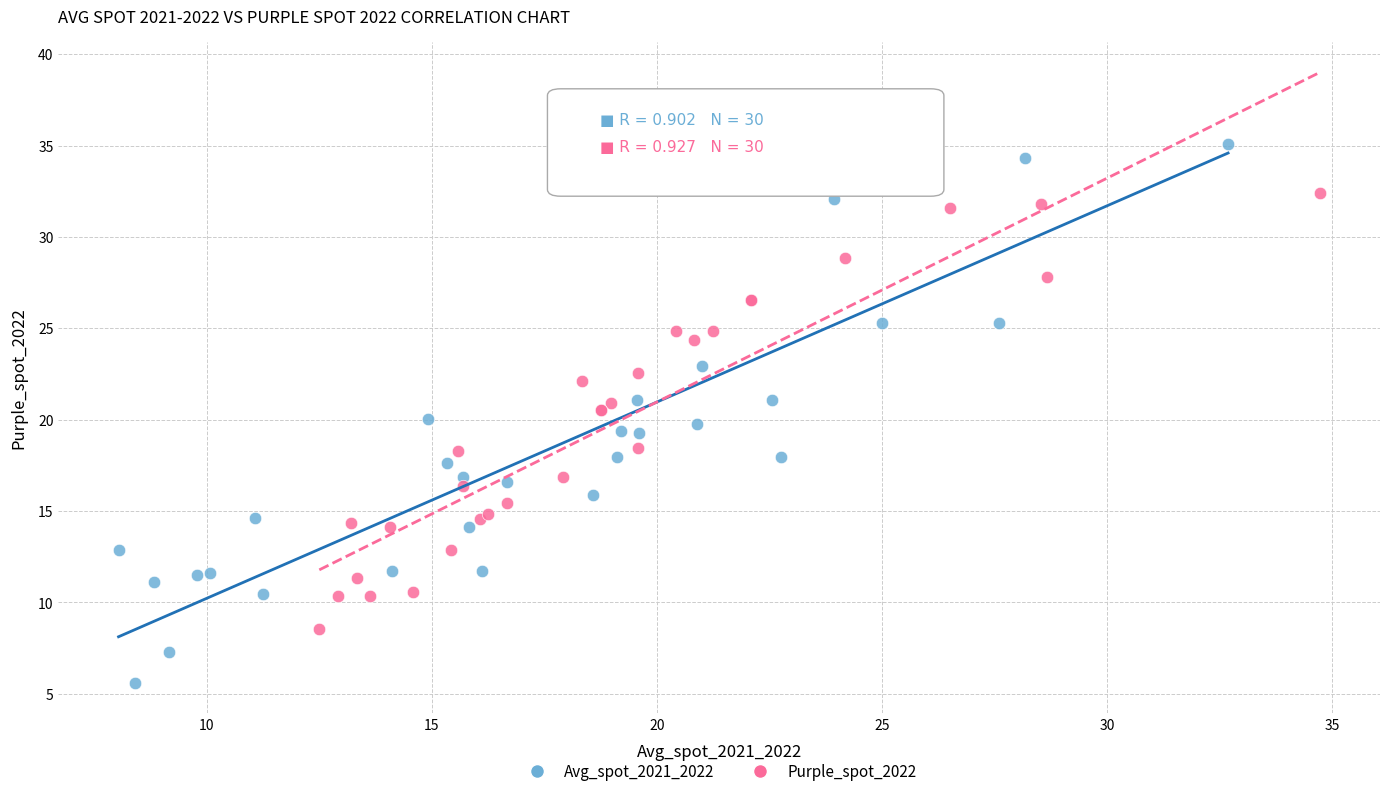

Which series contains the highest Y value?

Avg_spot_2021_2022